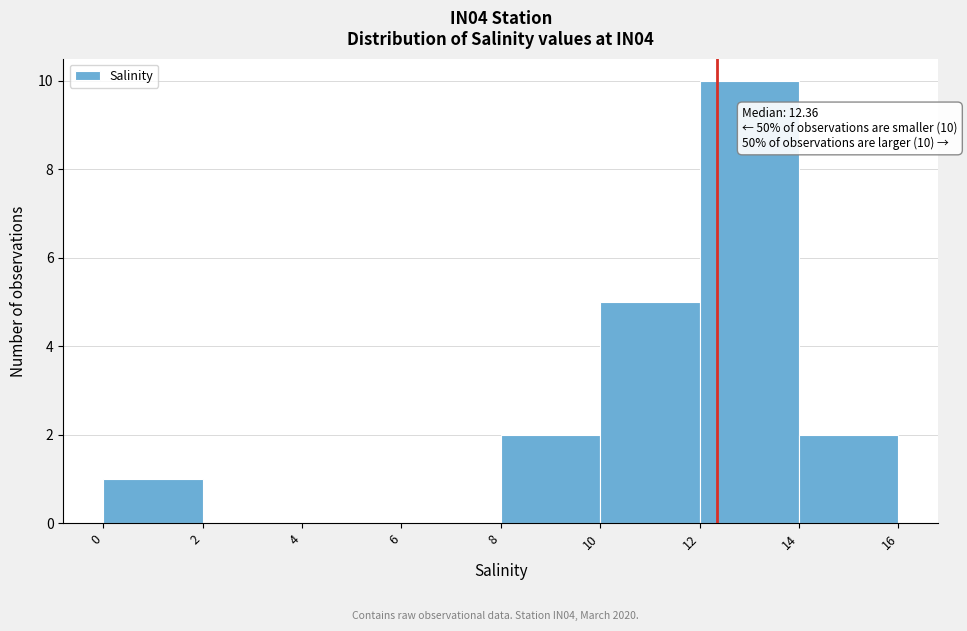

Over which range of the x-axis is the bar tallest?

12 to 14